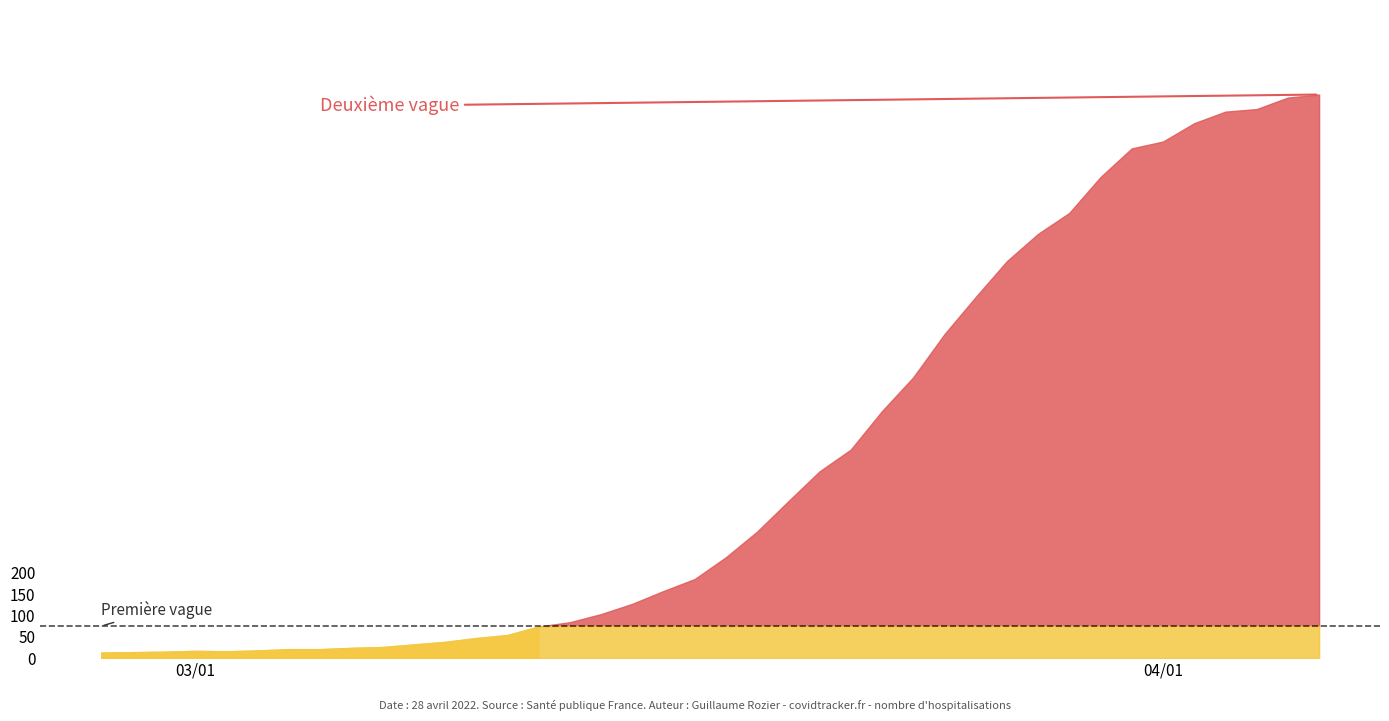

Reading right to left, list all the values displayed in this chart.

2020-04-06=1319	2020-04-05=1312	2020-04-04=1285	2020-04-03=1279	2020-04-02=1252	2020-04-01=1209	2020-03-31=1193	2020-03-30=1126	2020-03-29=1042	2020-03-28=993	2020-03-27=929	2020-03-26=845	2020-03-25=758	2020-03-24=657	2020-03-23=578	2020-03-22=488	2020-03-21=437	2020-03-20=367	2020-03-19=296	2020-03-18=236	2020-03-17=185	2020-03-16=157	2020-03-15=127	2020-03-14=103	2020-03-13=84	2020-03-12=74	2020-03-11=54	2020-03-10=47	2020-03-09=38	2020-03-08=32	2020-03-07=26	2020-03-06=24	2020-03-05=21	2020-03-04=21	2020-03-03=18	2020-03-02=16	2020-03-01=17	2020-02-29=15	2020-02-28=14	2020-02-27=13